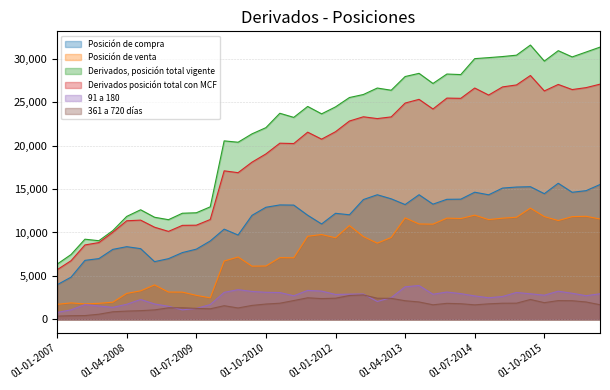

What is the minimum value for Derivados posición total con MCF?

5710